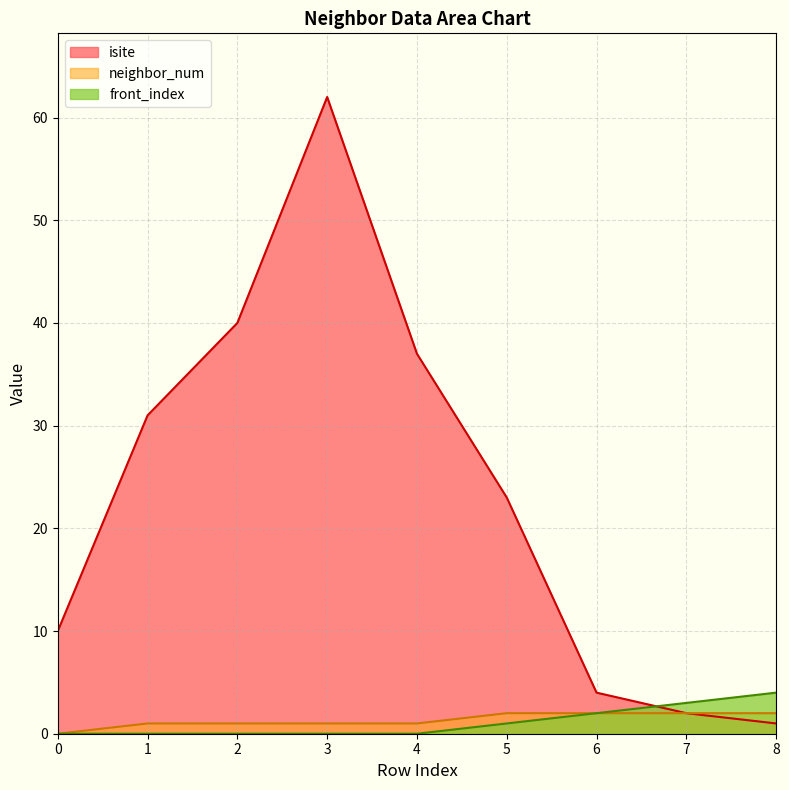

Is the value of isite at 0 greater than the value of front_index at 0?

Yes